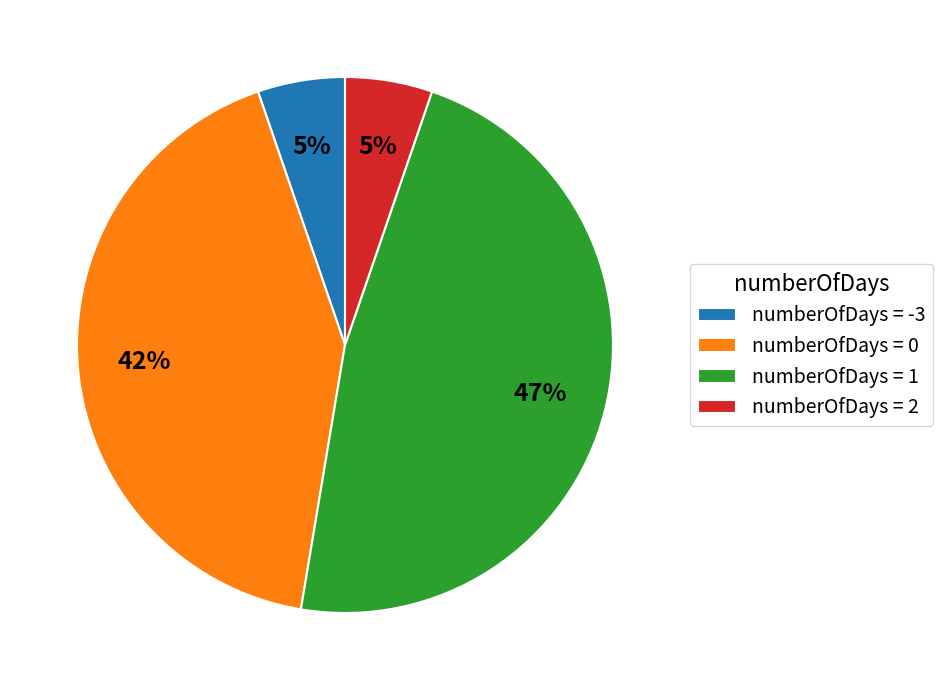

Does any single category account for the majority?

No